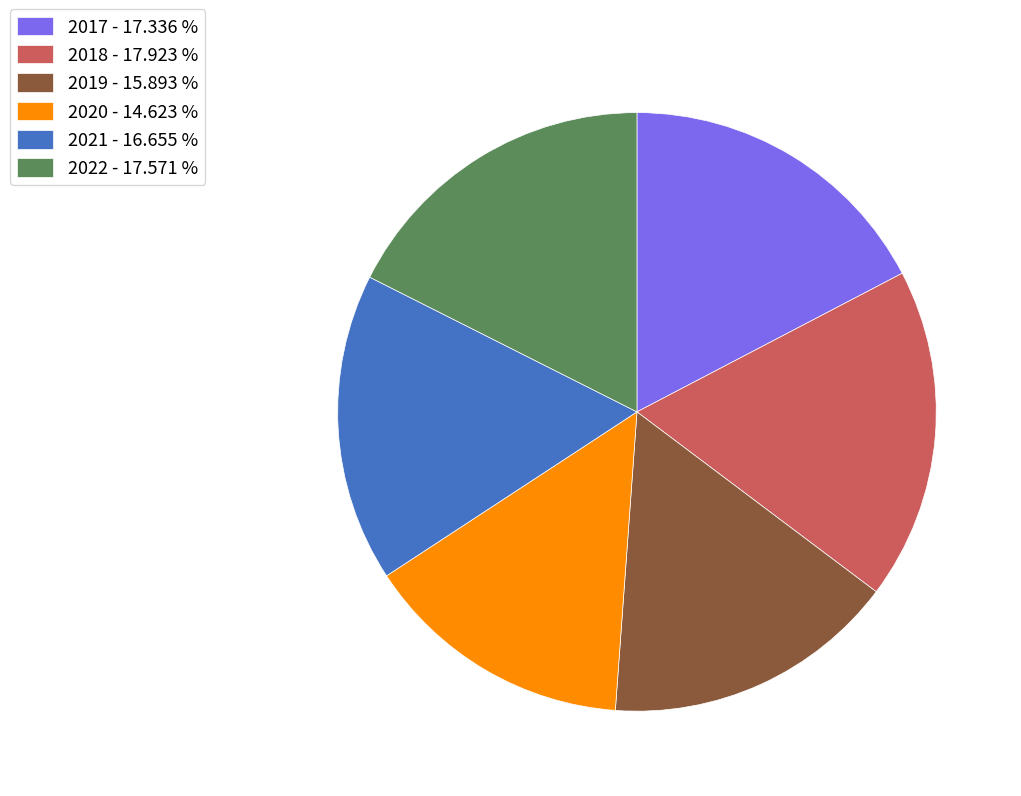

Between 2021 - 16.655 % and 2022 - 17.571 %, which is larger?

2022 - 17.571 %